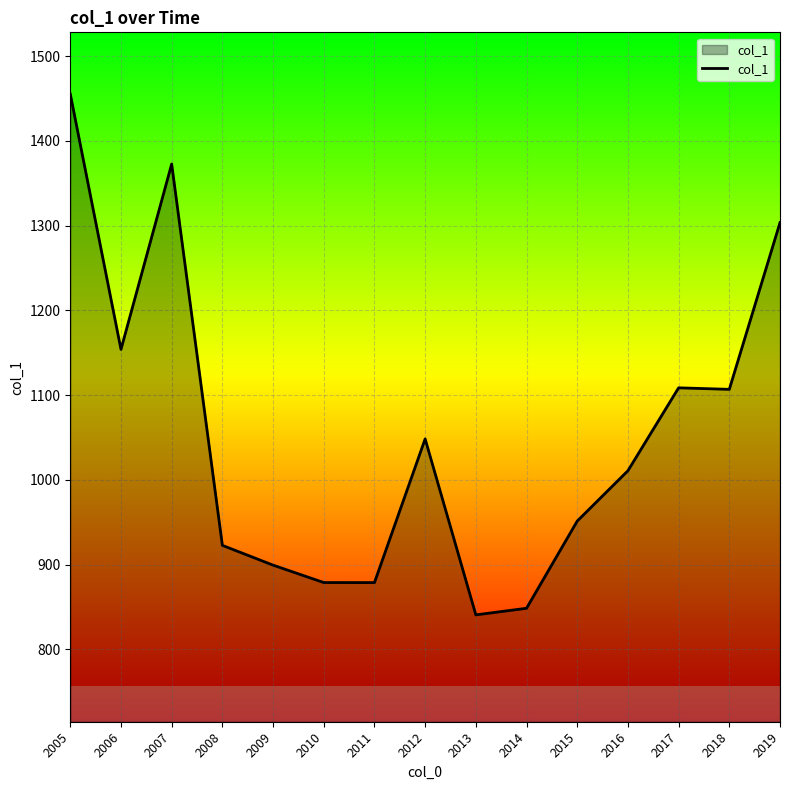

Read the value at 2019.

1303.6